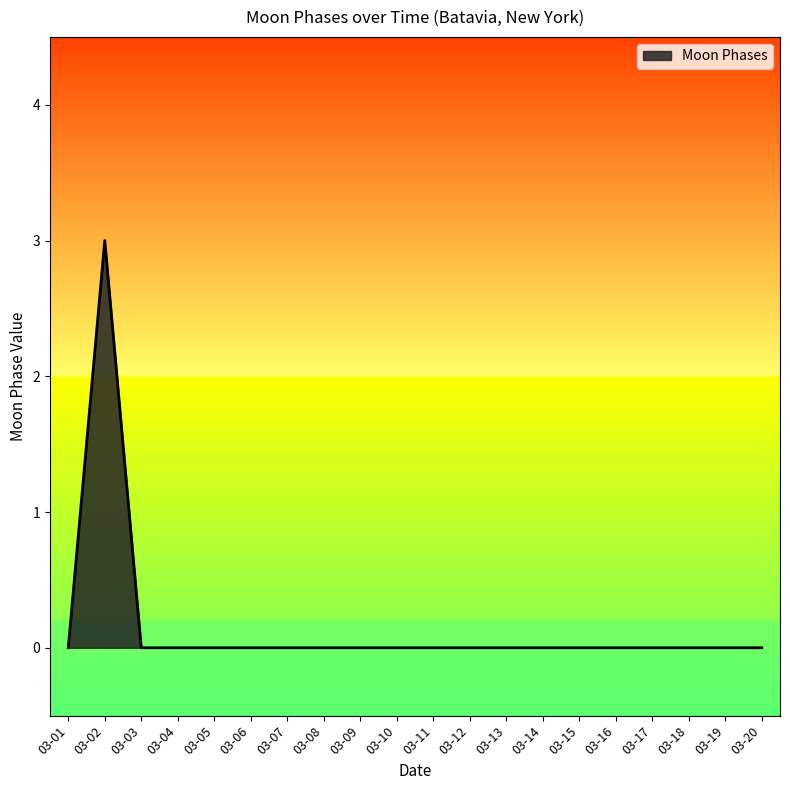

The value at 03-19 is -2. True or false?

False